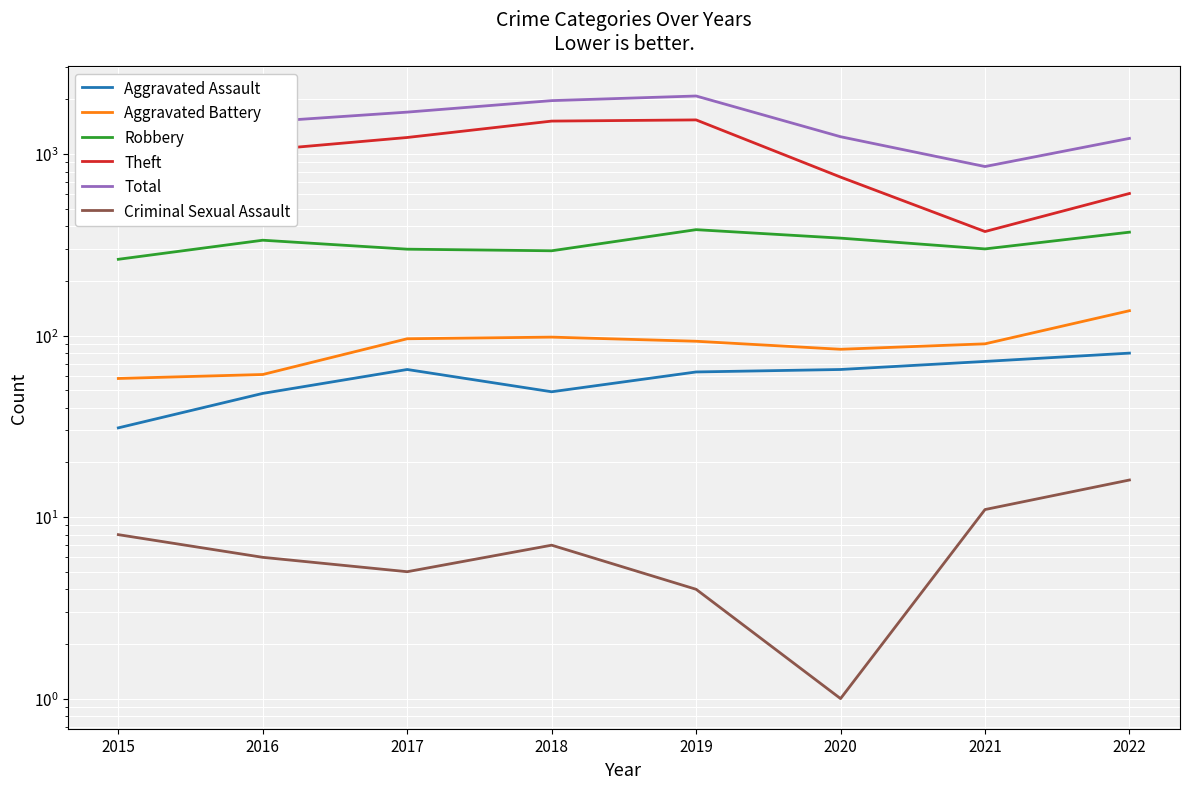

What is the highest value of the Theft series?

1541